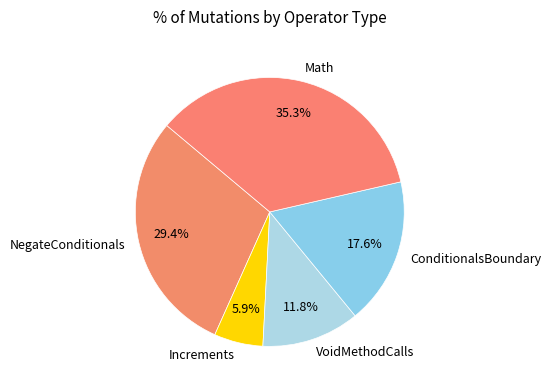

Combined, what portion of the pie is Increments and ConditionalsBoundary?

23.5%